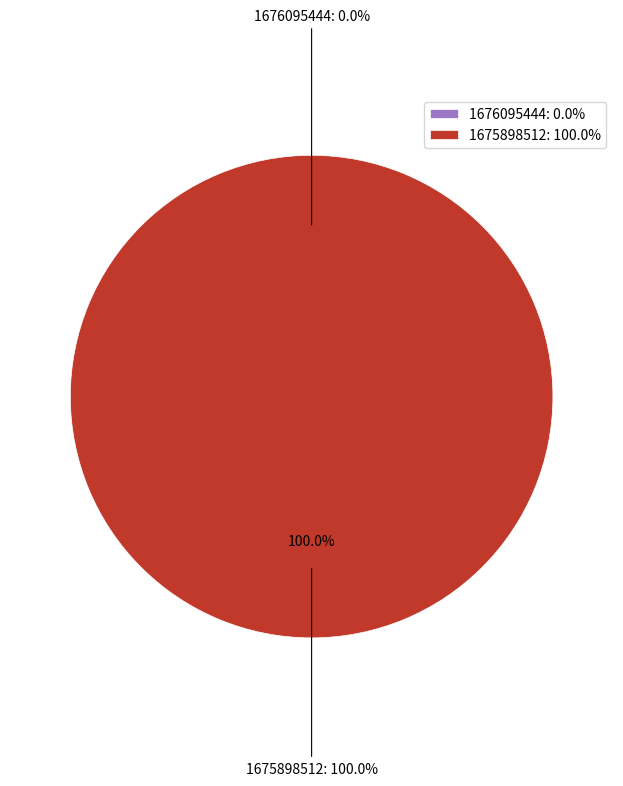

What is the change in value from 1676095444 to 1675898512?

+1